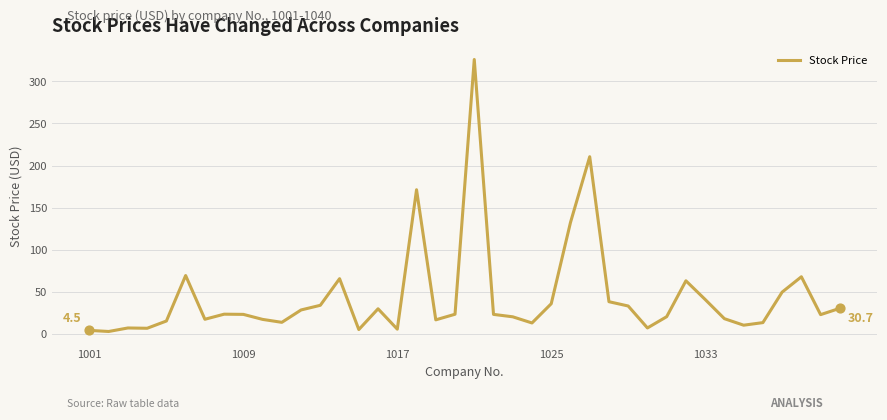

What is the greatest value displayed?

325.9